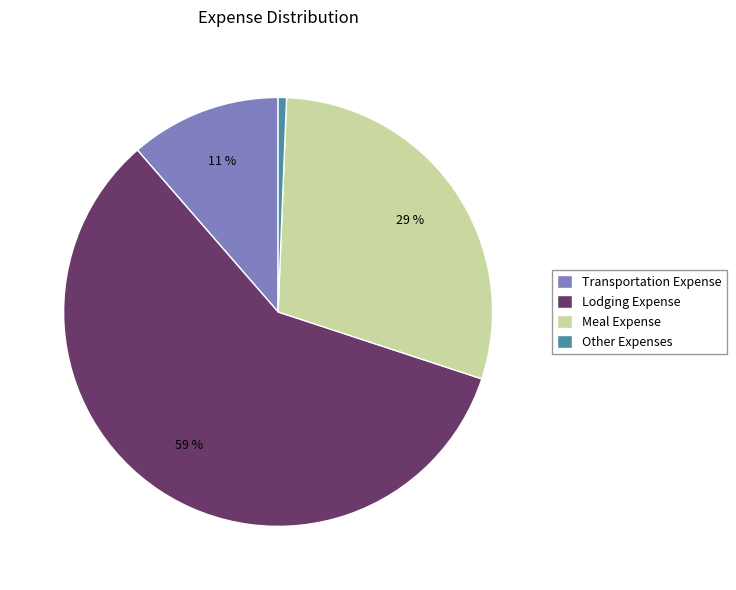

Do Transportation Expense and Meal Expense together represent more than half of the pie?

No